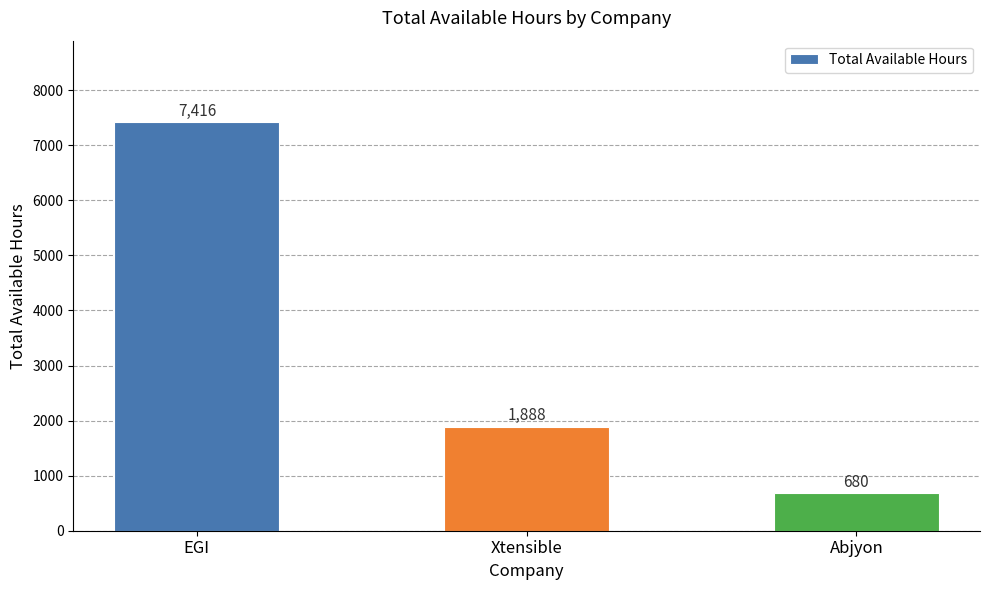

Reading left to right, extract all data points from this chart.

7416	1888	680